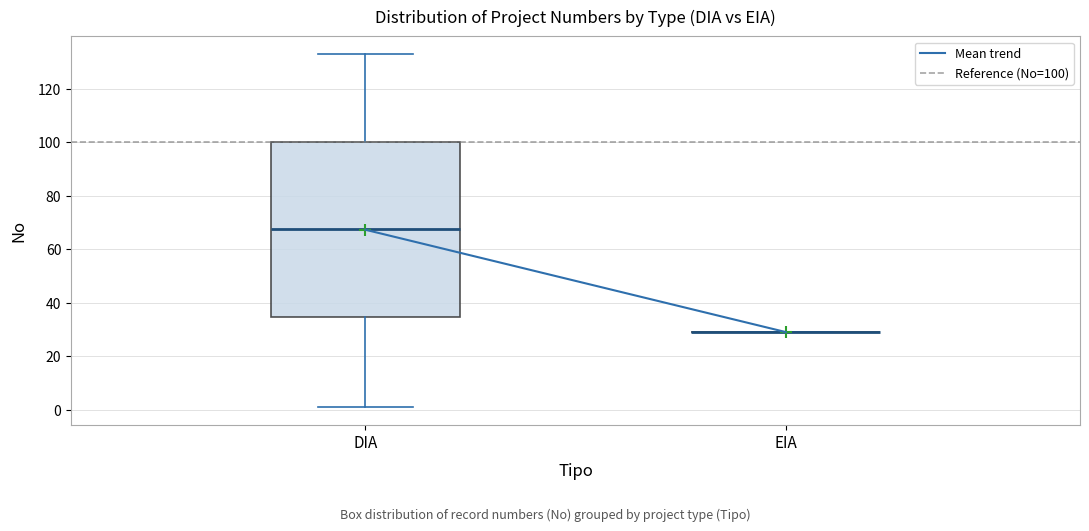

Reading left to right, transcribe this box plot: for each box, give where its median line is, the range the box spans, and where its two whiskers end, as read against the y-axis. The values are not printed on the chart, so give them approximately, as read against the axis.

DIA: median 68, box 34 to 100, whiskers 2 to 134
EIA: box collapsed to a line at 30, whiskers 30 to 30